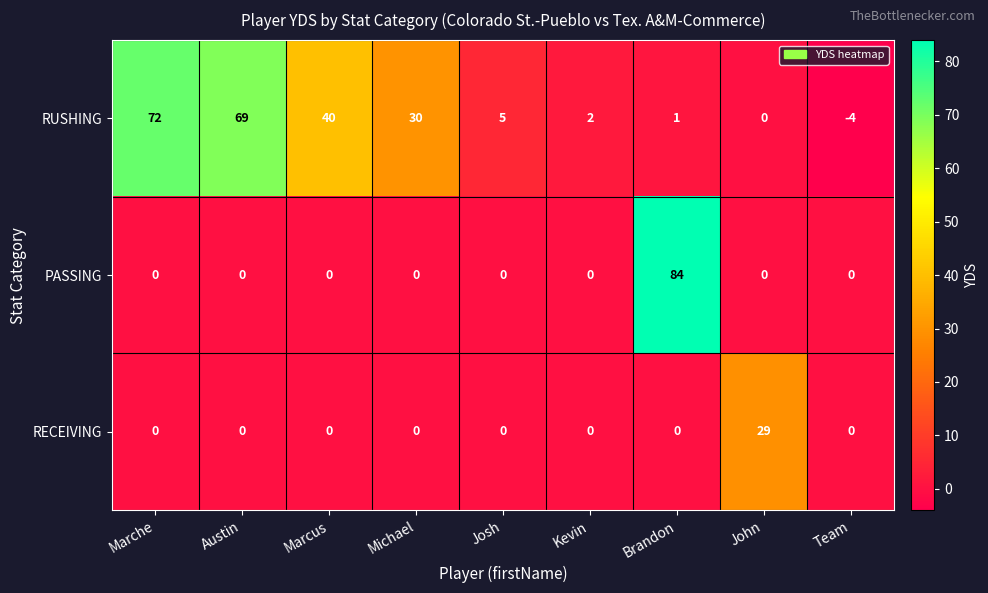

What is the sum of all RECEIVING values?

29